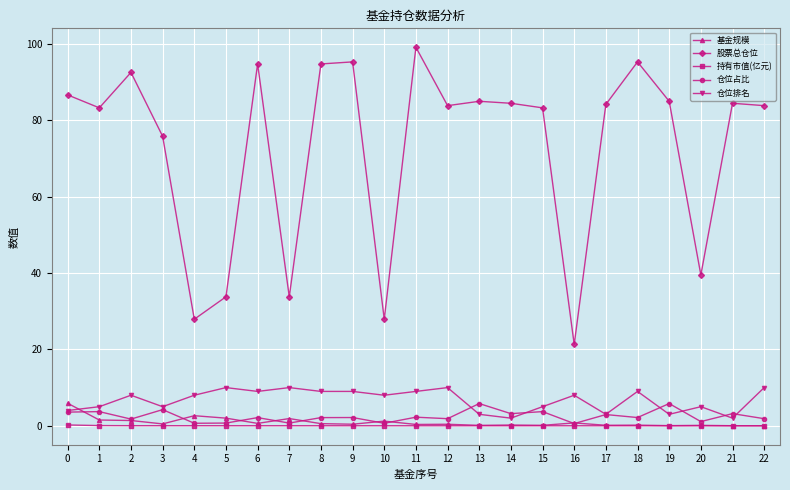

True or false: 仓位排名 and 股票总仓位 intersect in this chart.

False